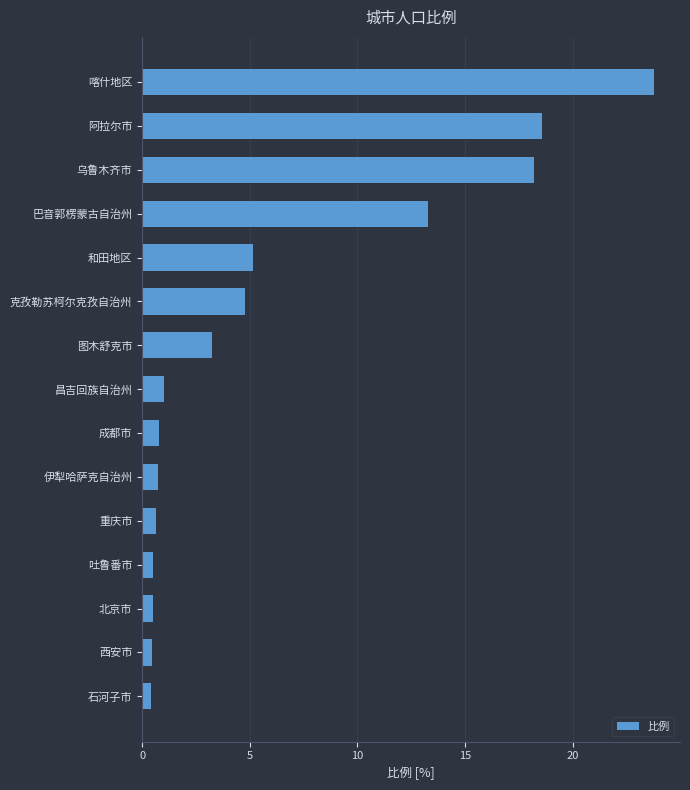

The chart shows a value of 8.5 at 和田地区. True or false?

False